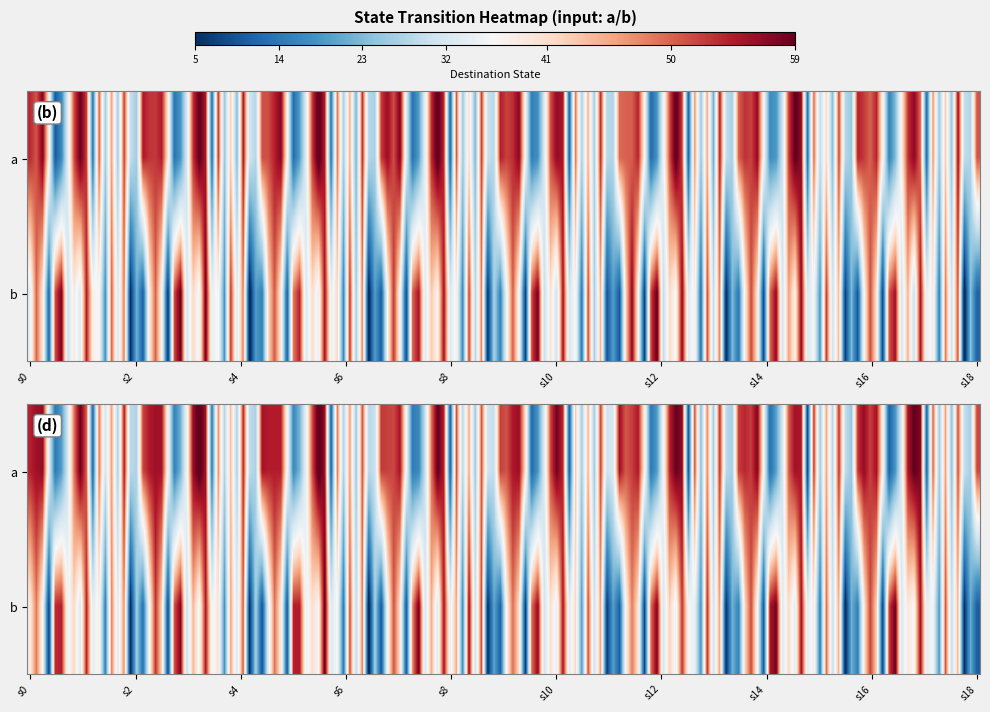

How many 1_a values are between 51 and 53?

2